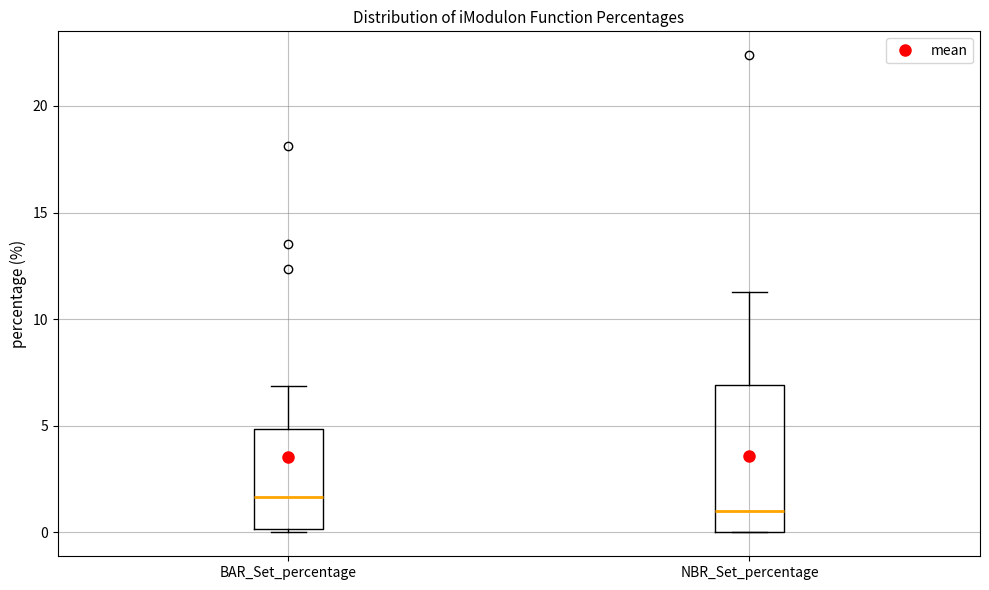

Comparing the boxes themselves (not the whiskers), which one is the tallest?

NBR_Set_percentage